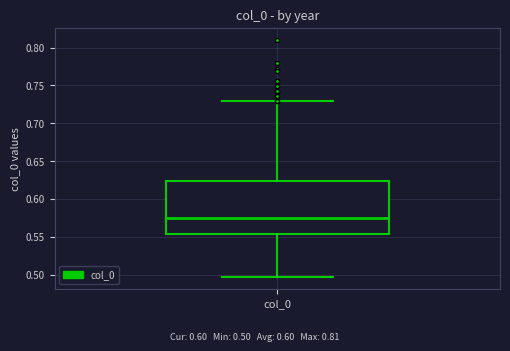

Transcribe this box plot: give where the median line is, the range the box spans, and where the two whiskers end, as read against the y-axis. The values are not printed on the chart, so give them approximately, as read against the axis.

median 0.575, box 0.555 to 0.625, whiskers 0.495 to 0.730